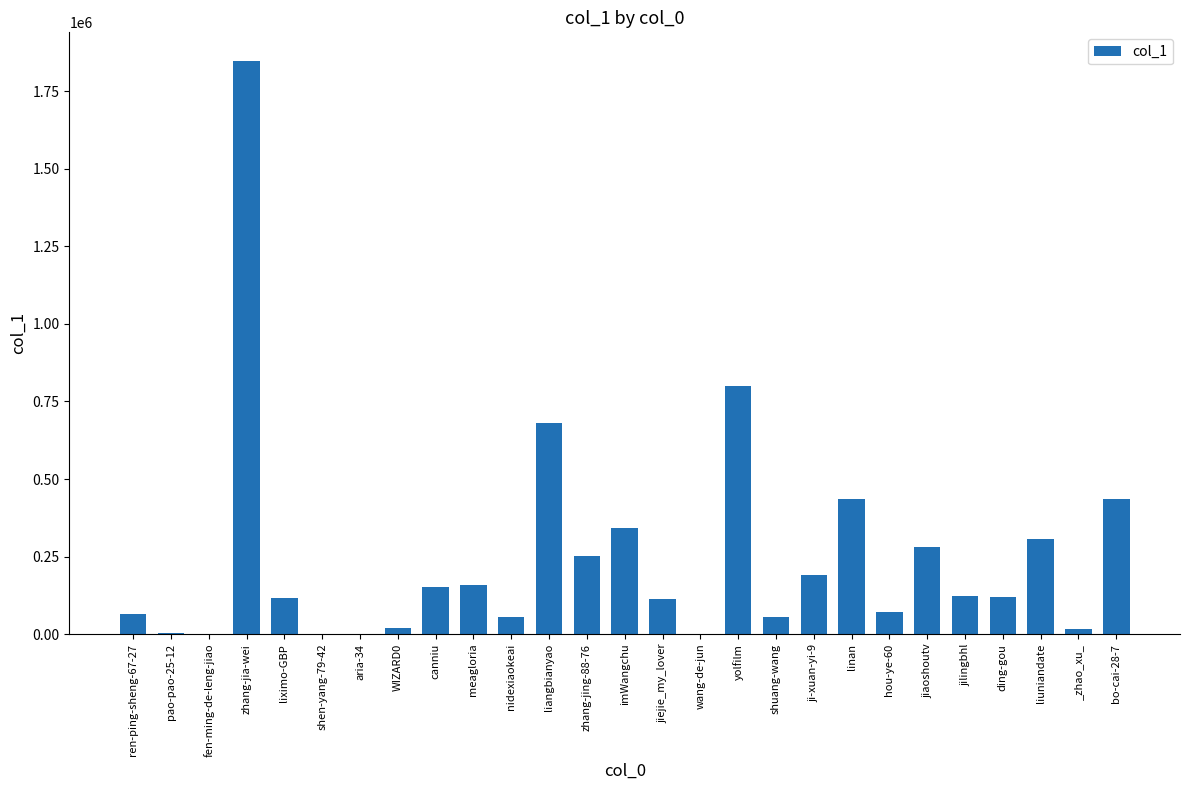

What is the sum of the values at jilingbhl and zhang-jing-88-76?

376156